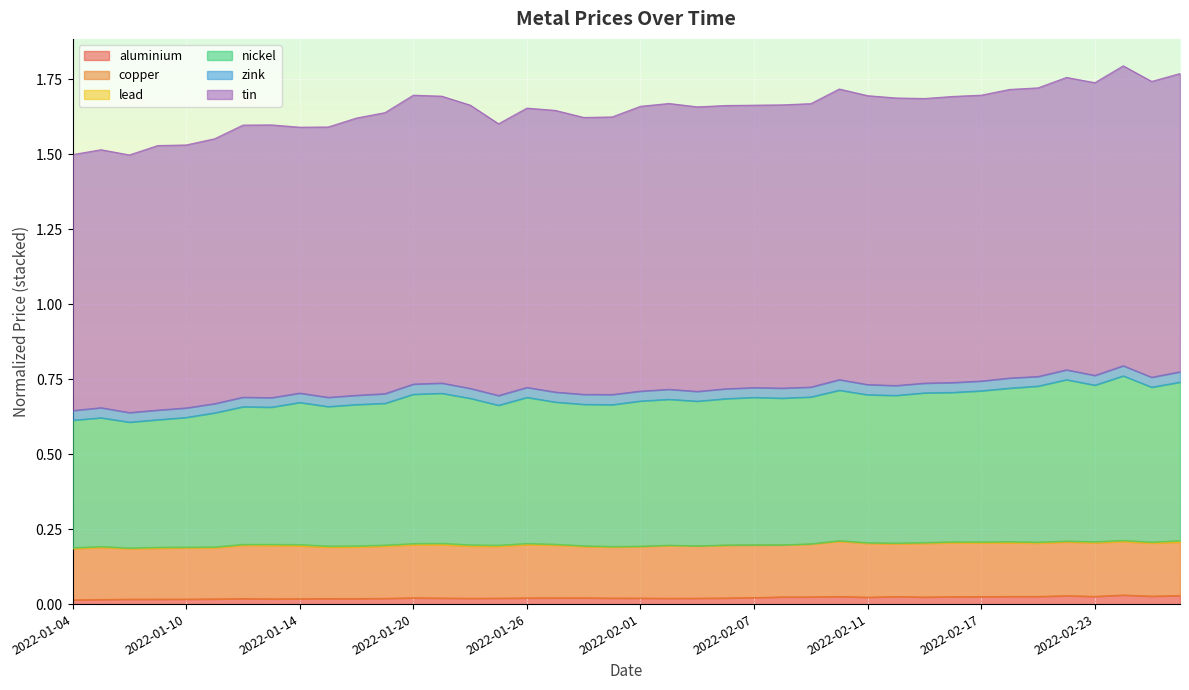

What position from the right is 2022-02-11?

12